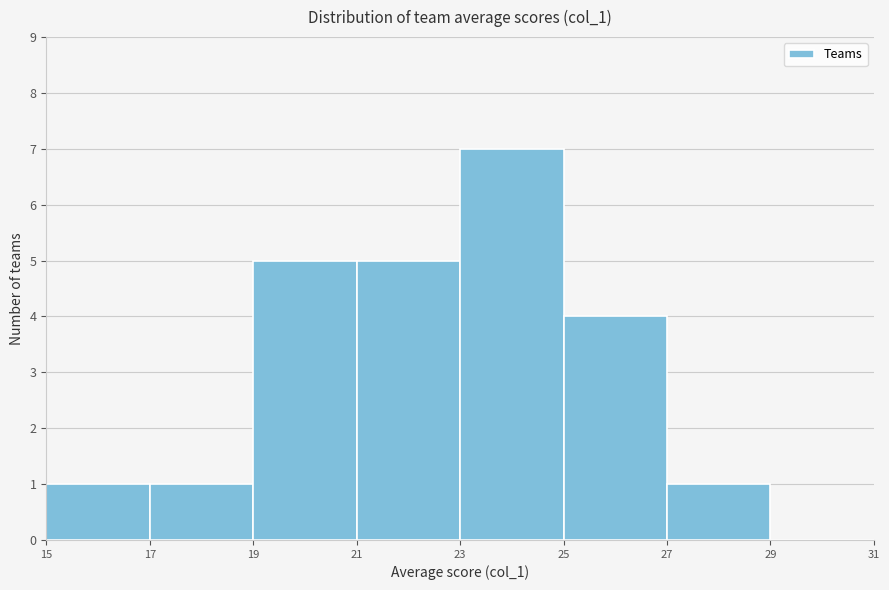

Which range on the x-axis has the tallest bar?

23 to 25